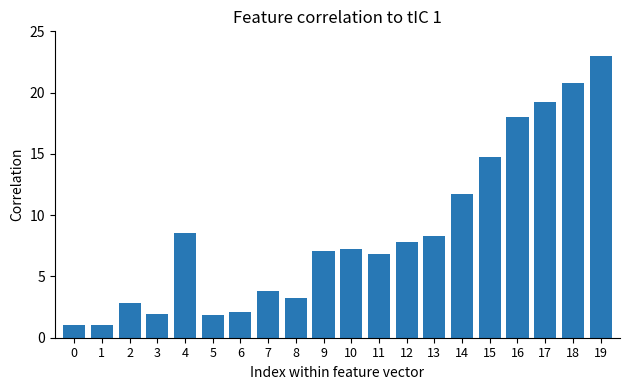

Reading left to right, what are all the values shown in this chart?

0=1.0	1=1.0	2=2.8	3=2.0	4=8.5	5=1.8	6=2.1	7=3.8	8=3.2	9=7.1	10=7.2	11=6.8	12=7.8	13=8.3	14=11.8	15=14.7	16=18.0	17=19.2	18=20.8	19=23.0